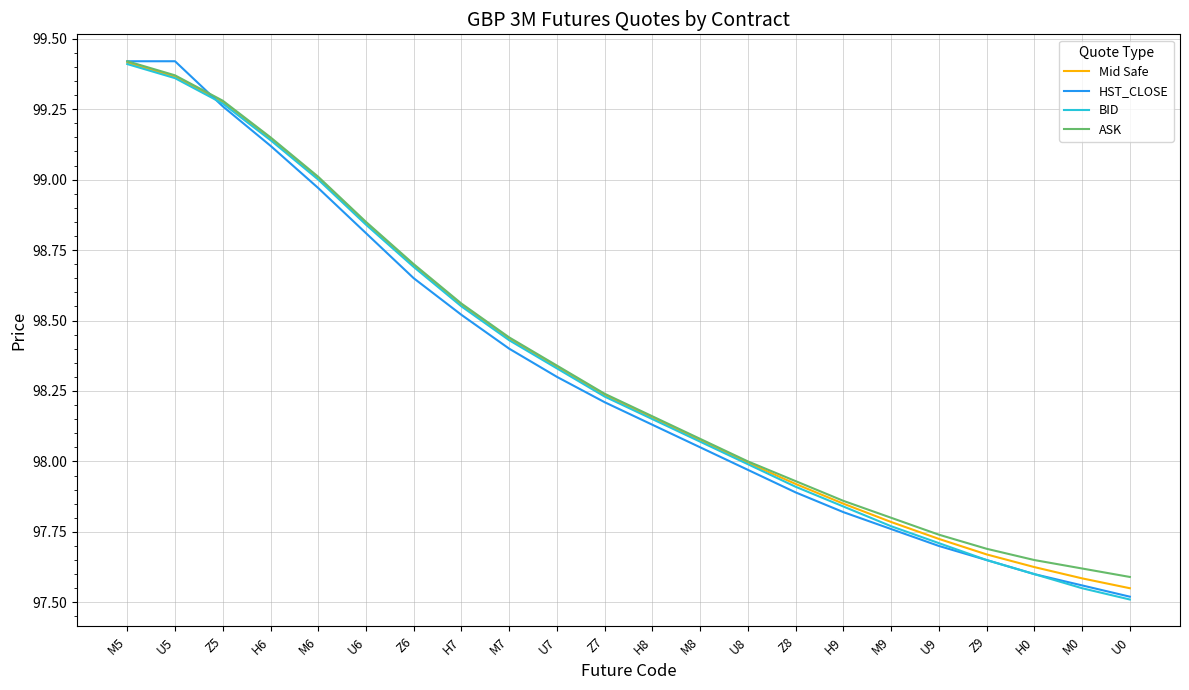

Rank the categories by BID value from lowest to highest.

U0, M0, H0, Z9, U9, M9, H9, Z8, U8, M8, H8, Z7, U7, M7, H7, Z6, U6, M6, H6, Z5, U5, M5